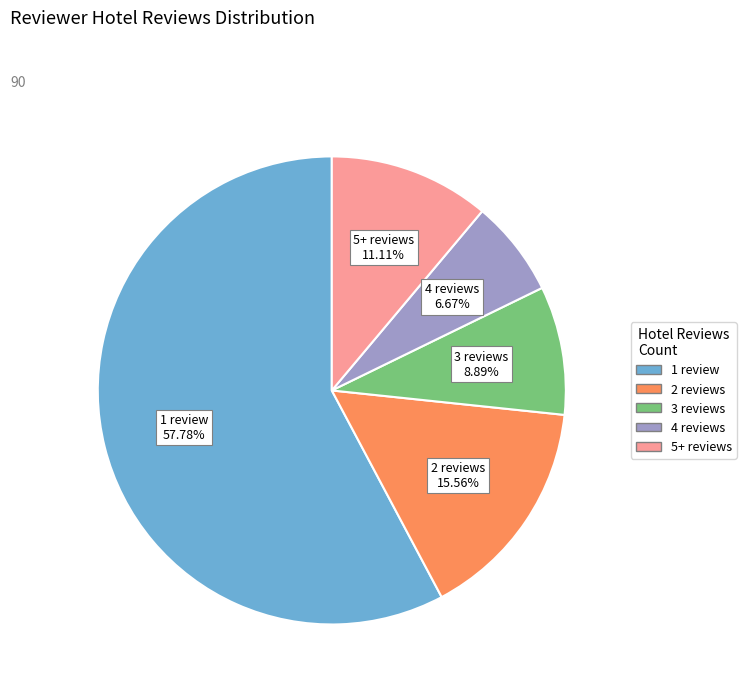

What percentage is the 4 reviews slice, to the nearest percent?

7%